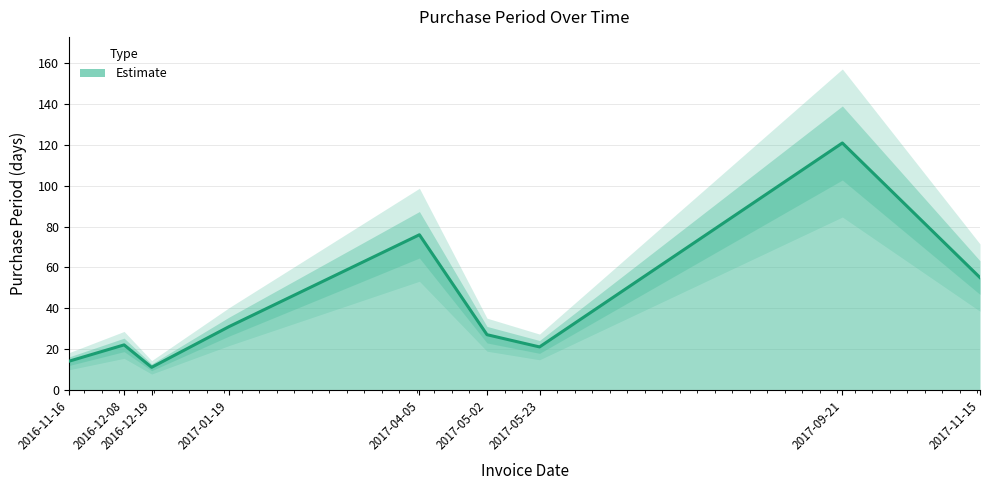

What is the difference between the second highest and minimum values?

65